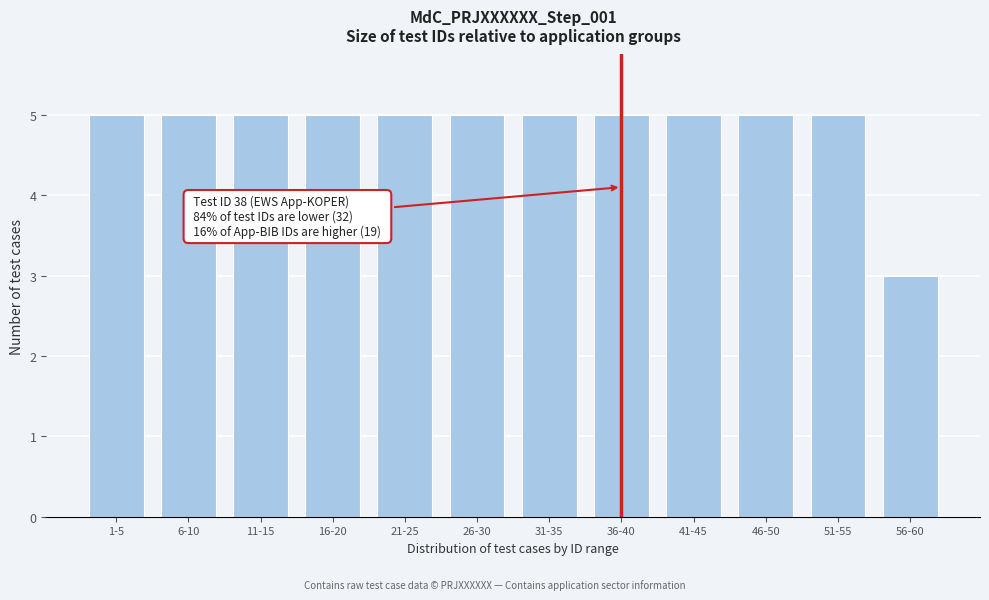

Reading left to right, extract all data points from this chart.

5	5	5	5	5	5	5	5	5	5	5	3